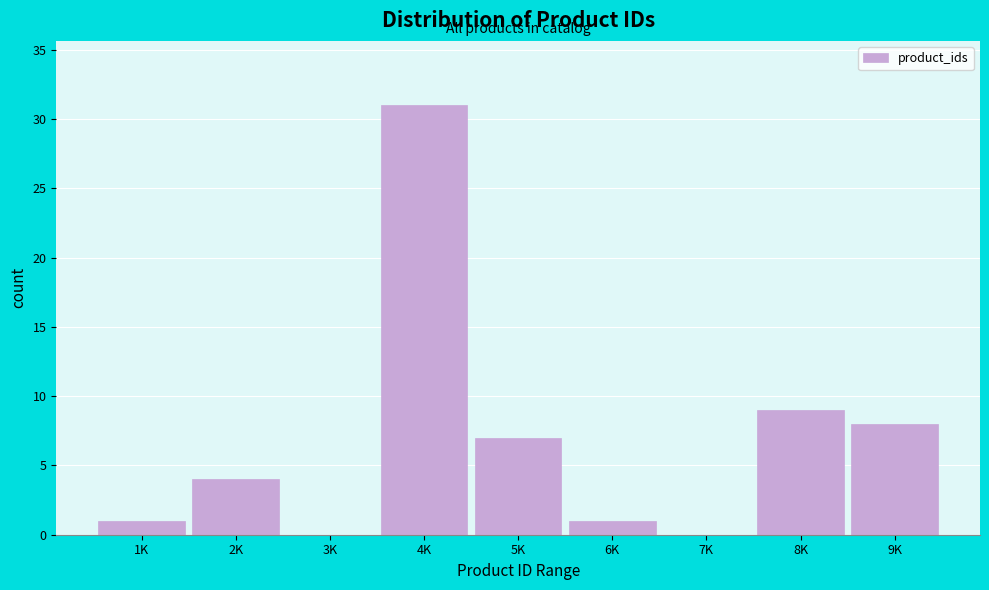

Reading left to right, extract all data points from this chart.

1K=1	2K=4	3K=0	4K=31	5K=7	6K=1	7K=0	8K=9	9K=8